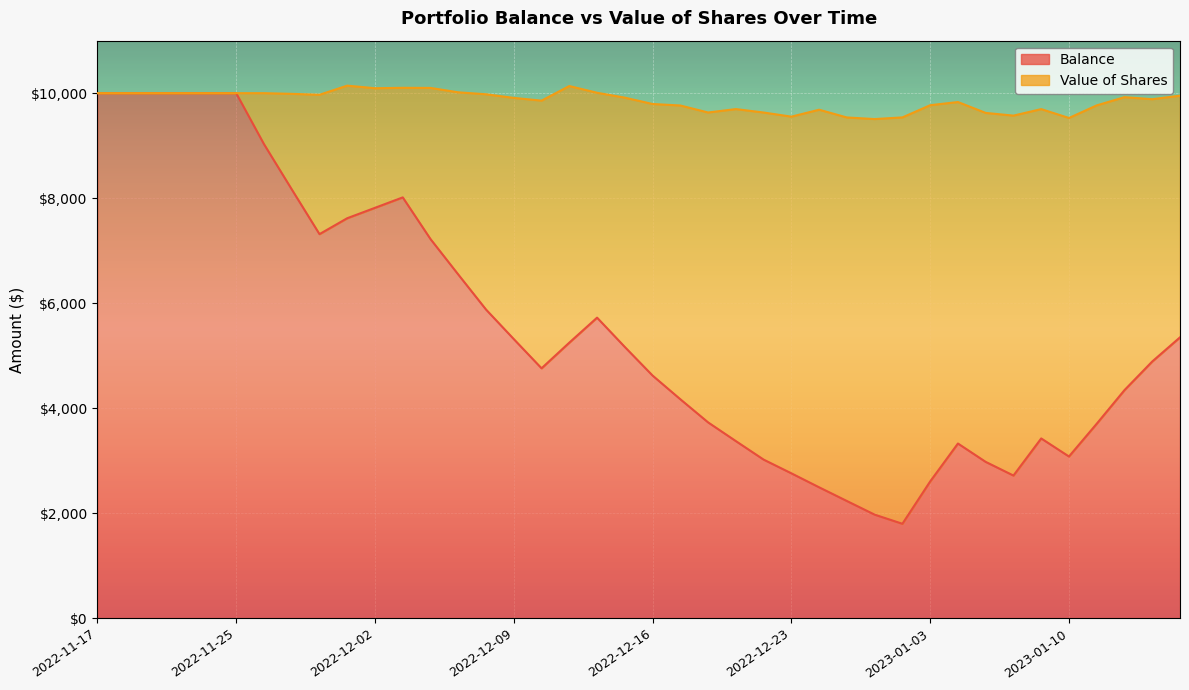

How many data points are above 5164?

20